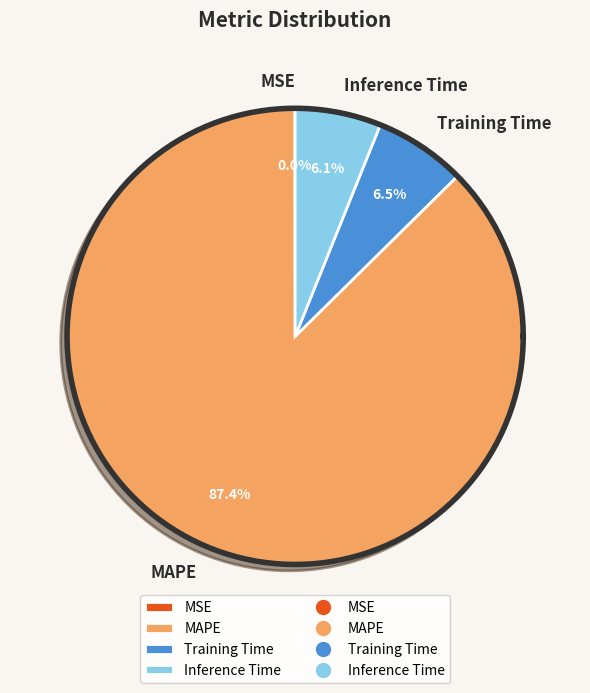

To the nearest percent, what portion does Training Time represent?

7%